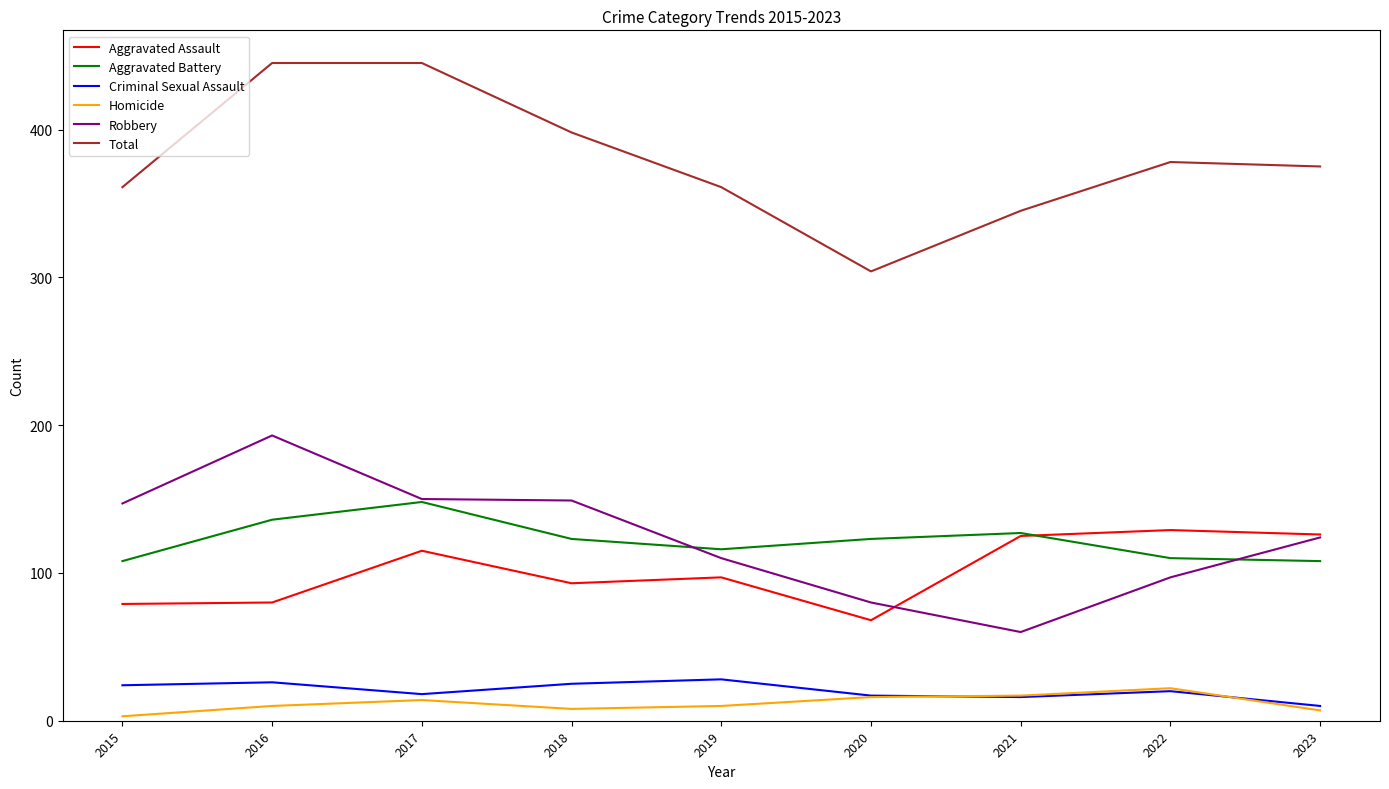

The value of Aggravated Battery at 2015 is 173. True or false?

False